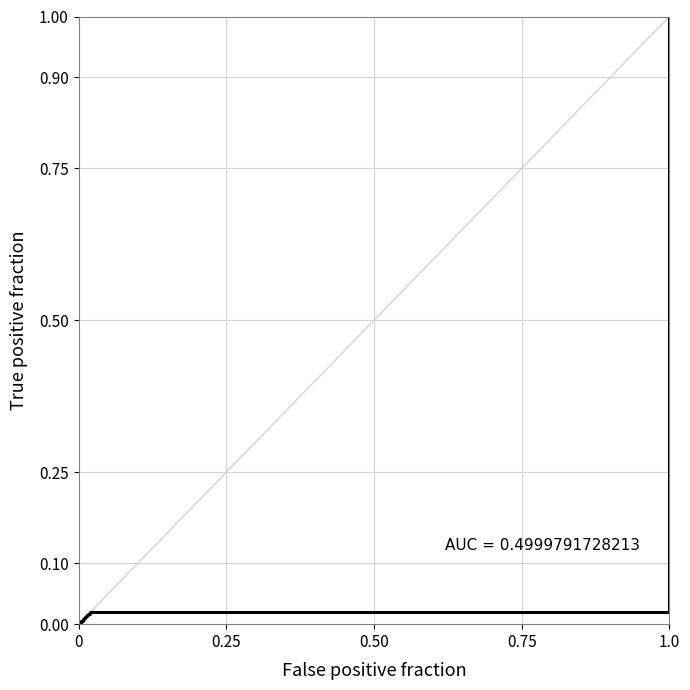

How many categories are shown in the chart?

40